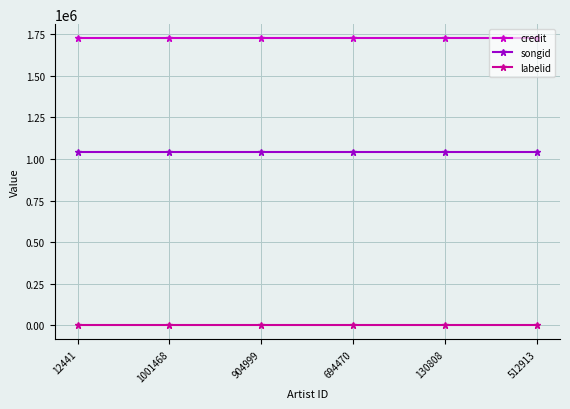

Reading right to left, list all the values displayed in this chart.

credit: 512913=1723864	130808=1723864	694470=1723864	904999=1723864	1001468=1723864	12441=1723864
songid: 512913=1039199	130808=1039199	694470=1039199	904999=1039199	1001468=1039199	12441=1039199
labelid: 512913=1842	130808=1842	694470=1842	904999=1842	1001468=1842	12441=1842